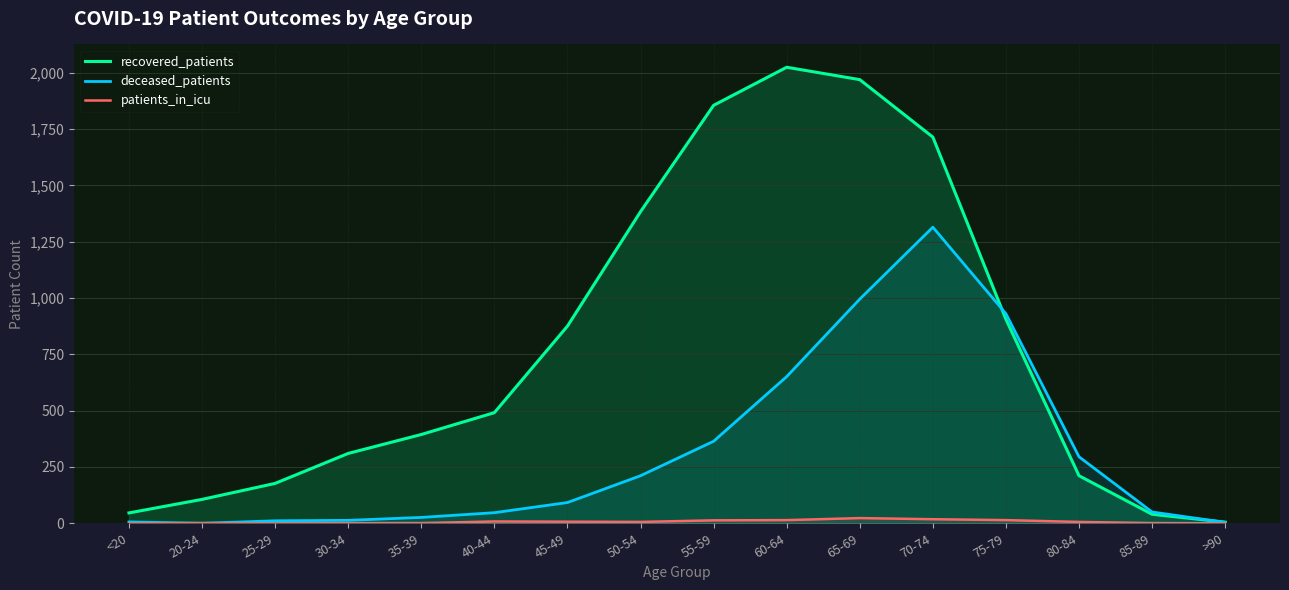

What is the sum of the deceased_patients values at 50-54 and 20-24?

211